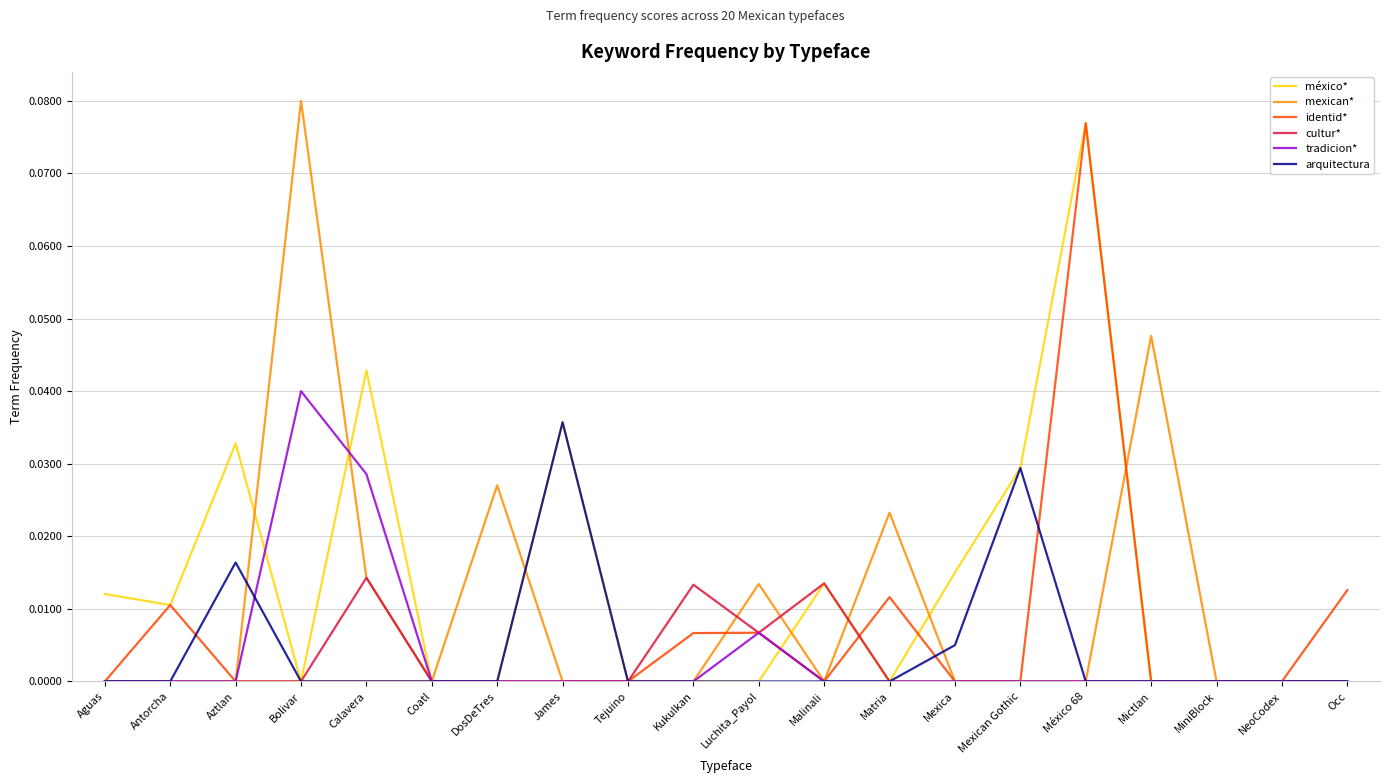

Which label corresponds to the largest value in the chart?

Bolivar